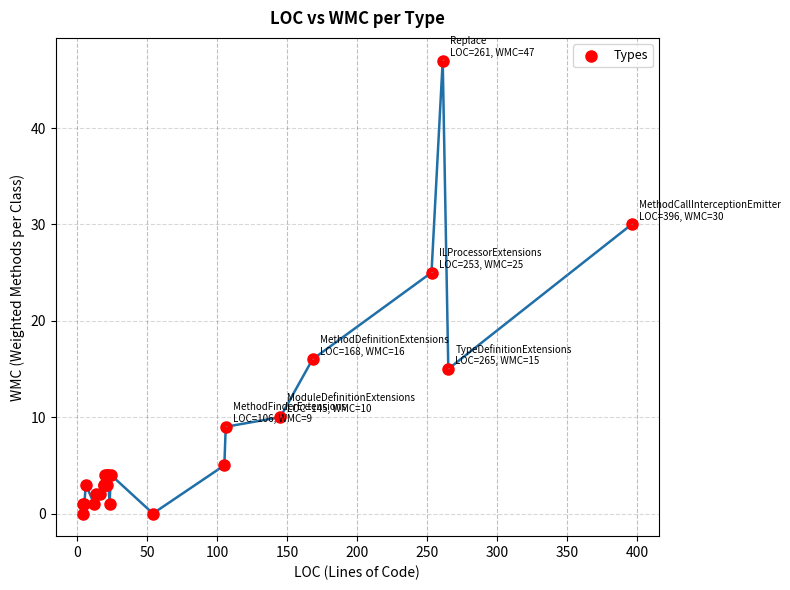

What Y value in the scatter plot is closest to 23?

25